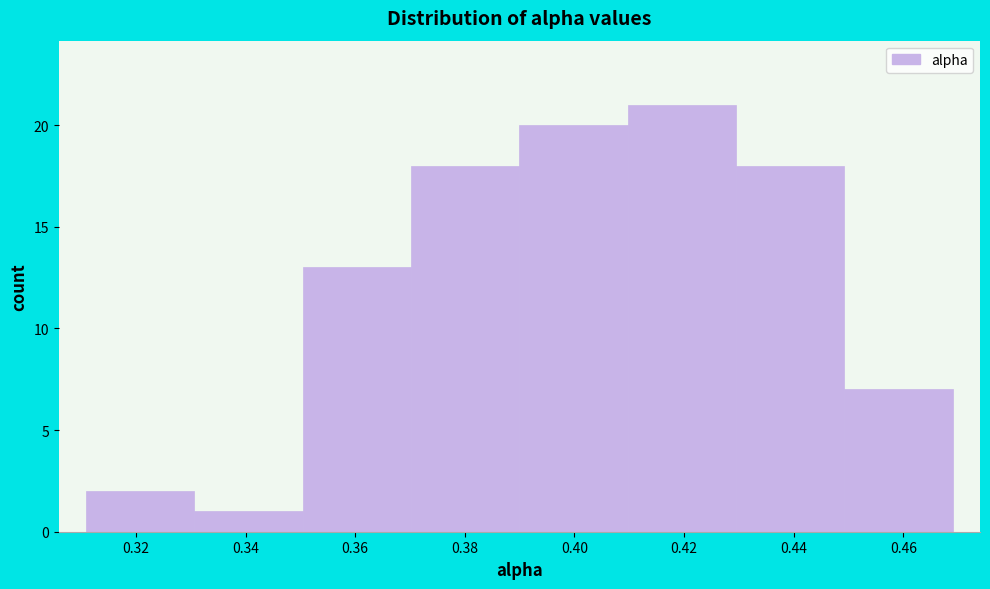

Over which range of the x-axis is the bar tallest?

0.41 to 0.43